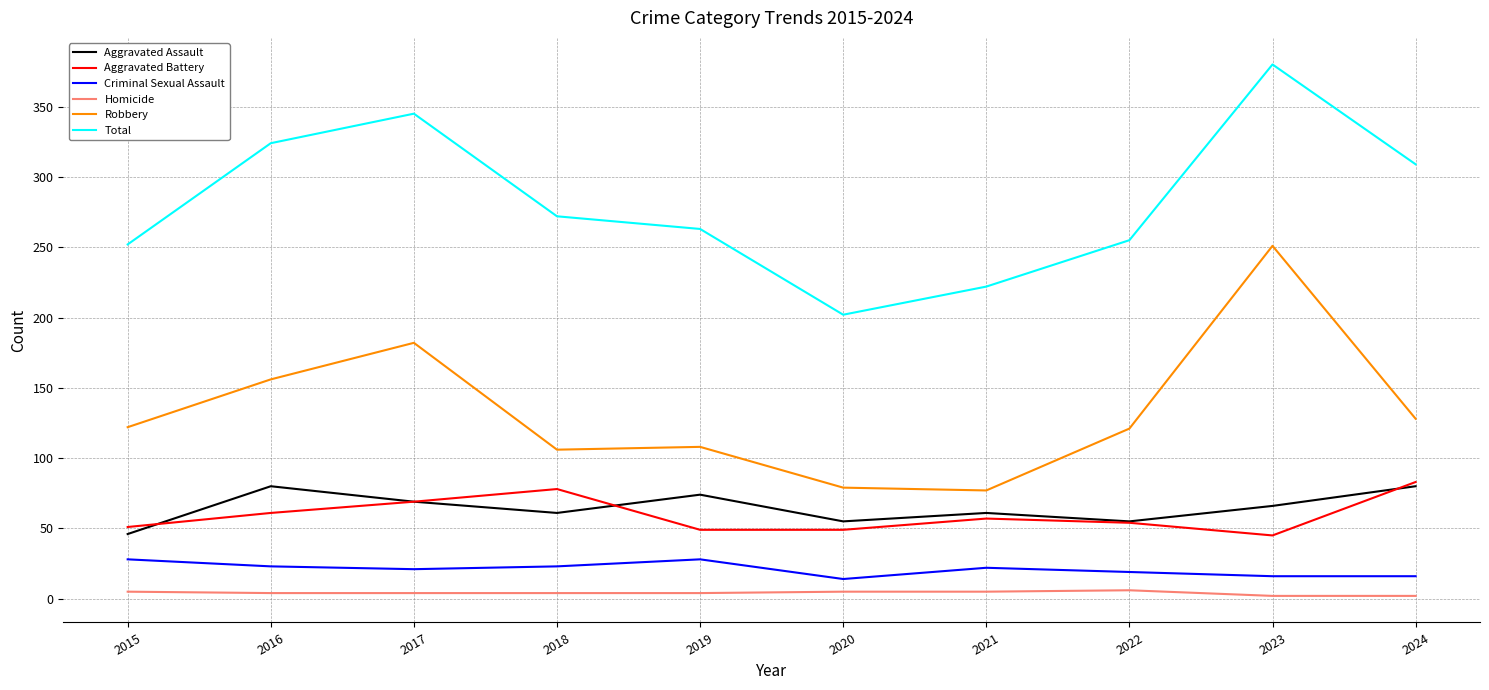

True or false: Homicide and Criminal Sexual Assault cross at least once.

False